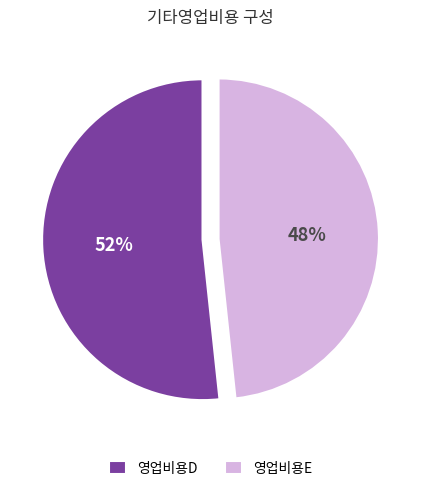

Is it true that 영업비용E is 54% of the pie?

False